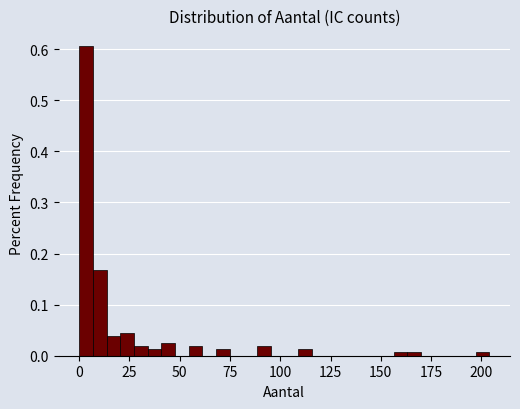

Around what value on the x-axis is the tallest bar? Give the approximate position of its centre, as read against the axis.

5